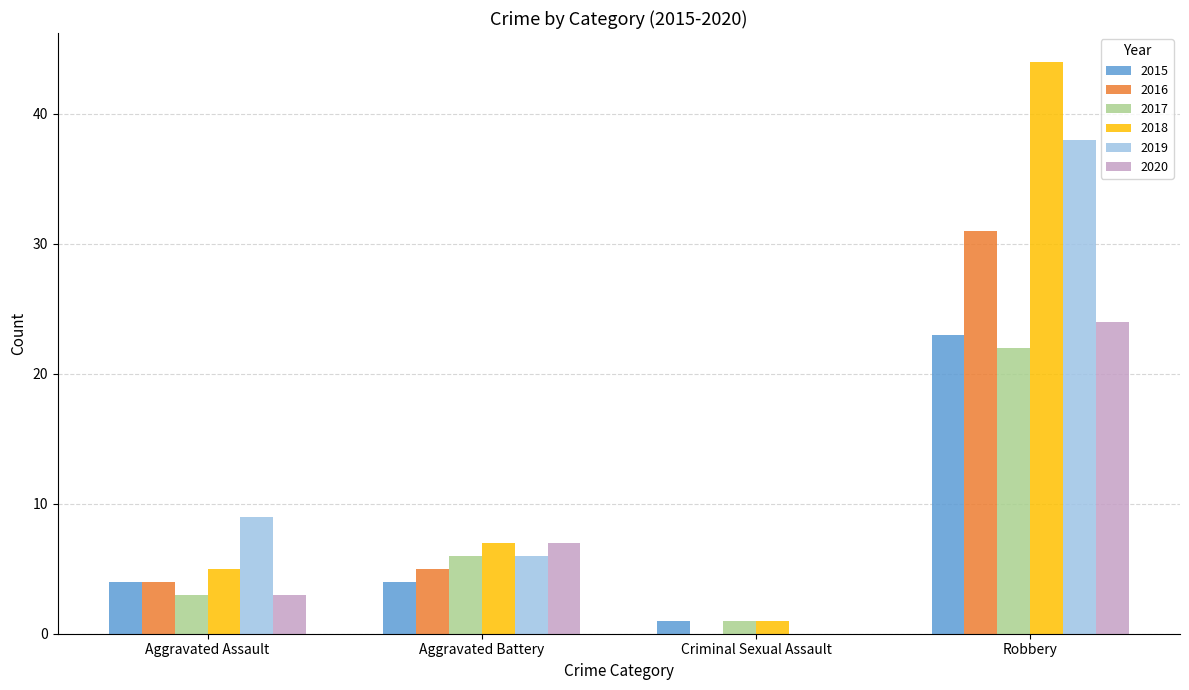

What is the total value across all series at Aggravated Battery?

35